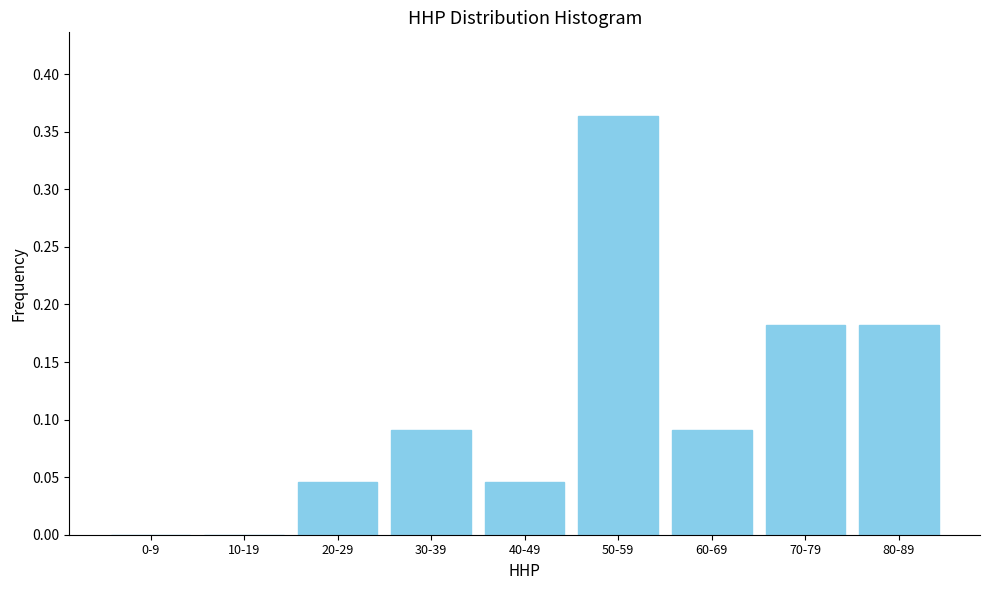

What is the sum of all values?

1.0